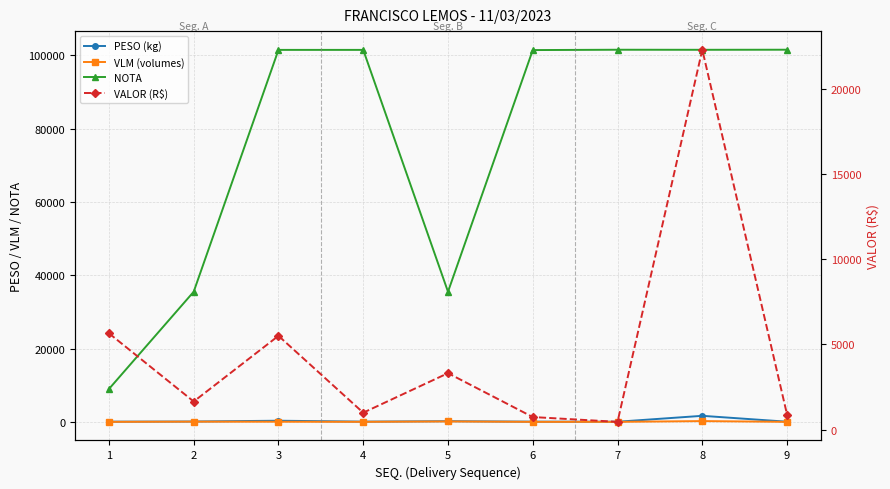

In VLM (volumes), how many points are lower than both neighbors (excluding endpoints)?

2